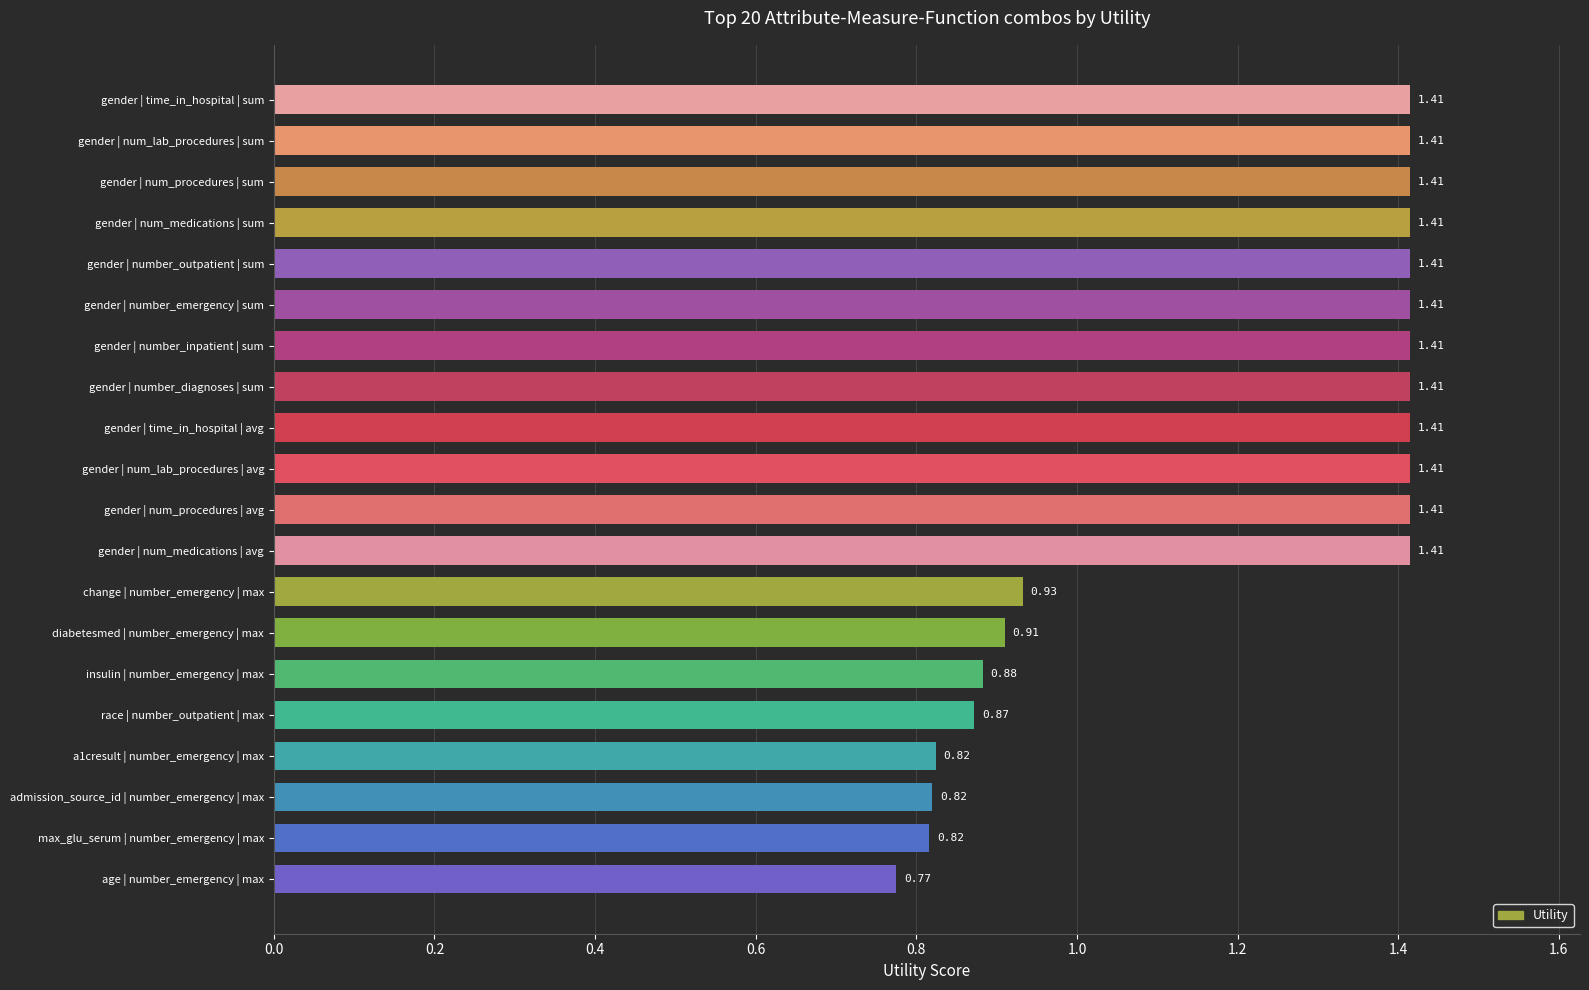

What is the difference between the second highest and second lowest values?

0.6